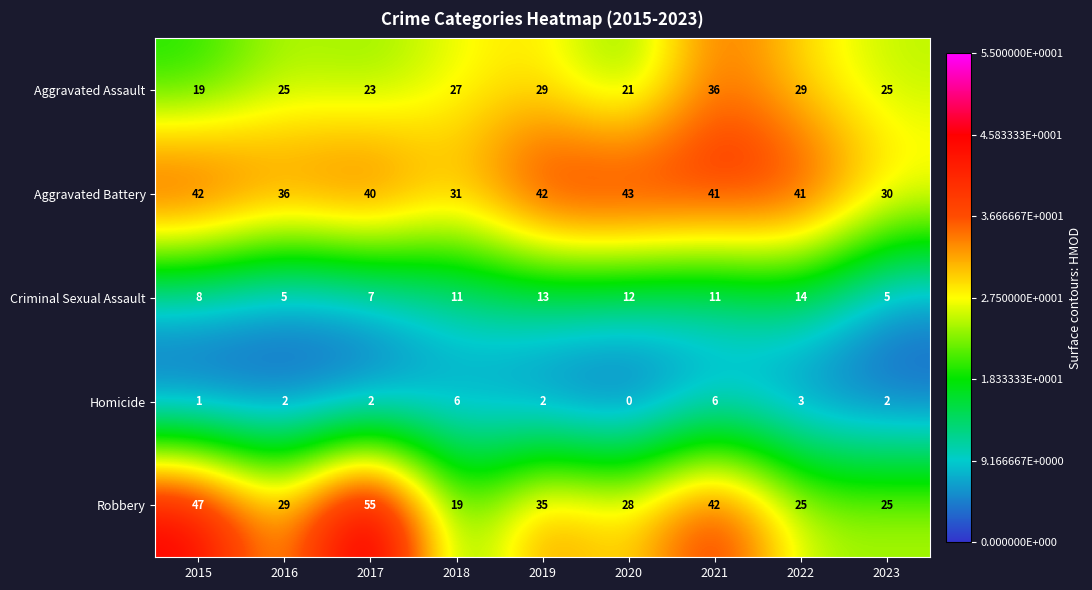

What is the sum of all Robbery values?

305